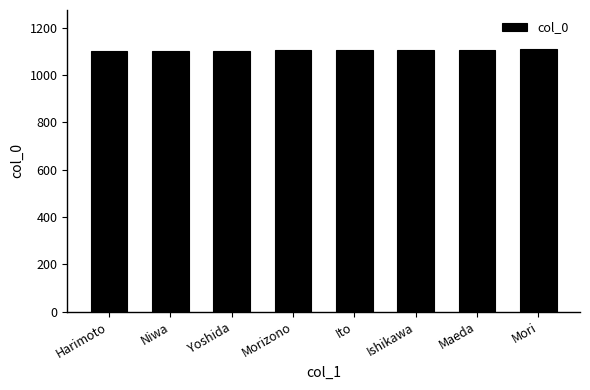

How many values are below 1105?

4